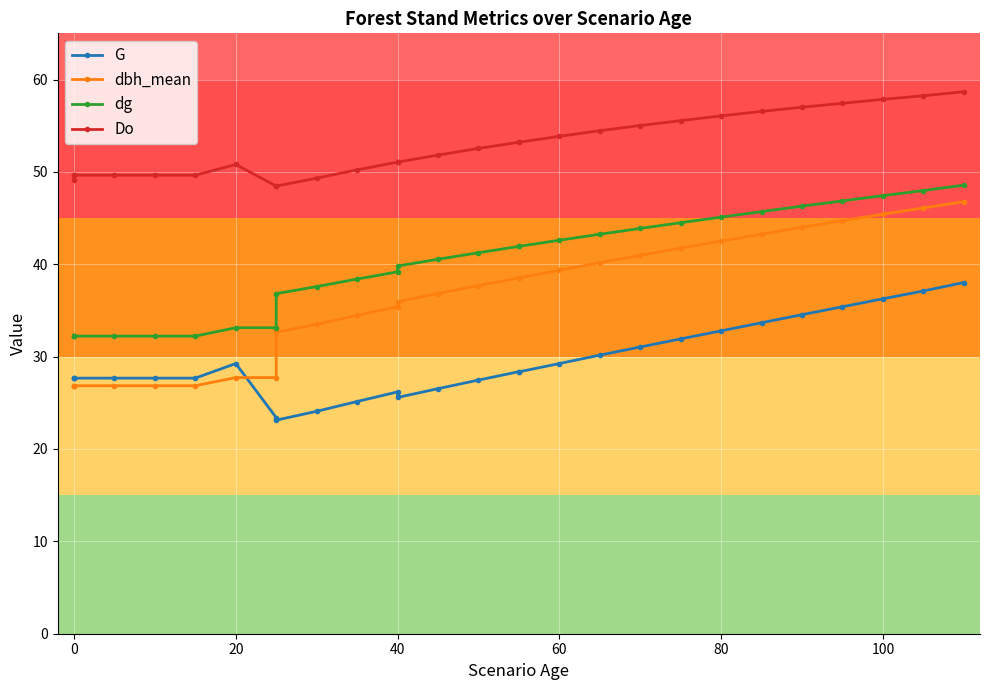

True or false: Do and dg cross at least once.

False